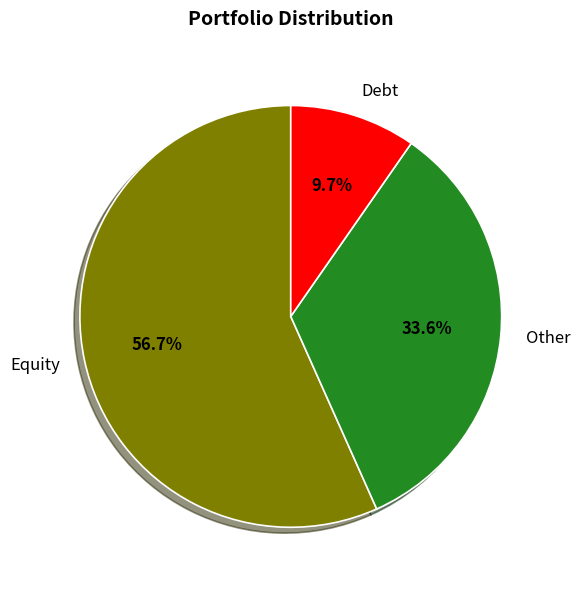

Between Equity and Debt, which is larger?

Equity